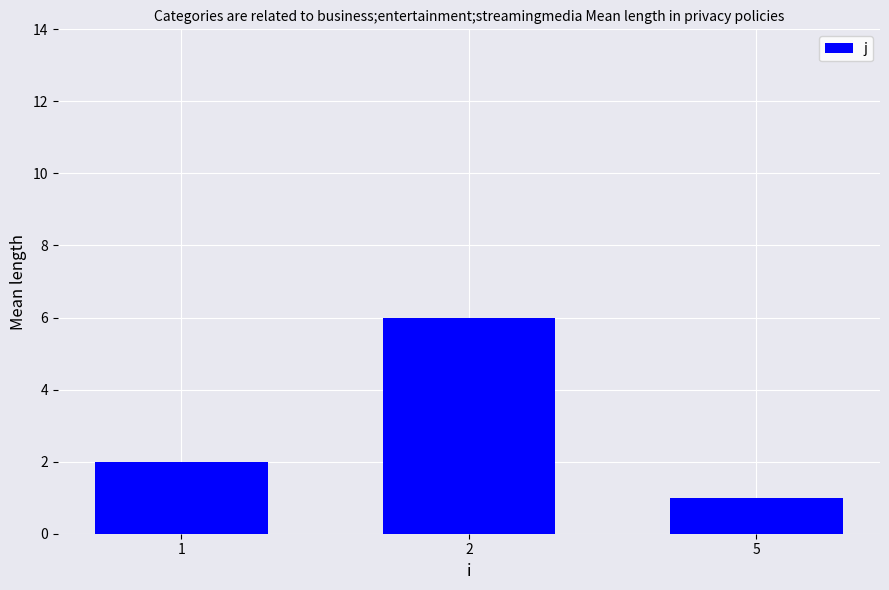

What is the change in value from 1 to 2?

+4